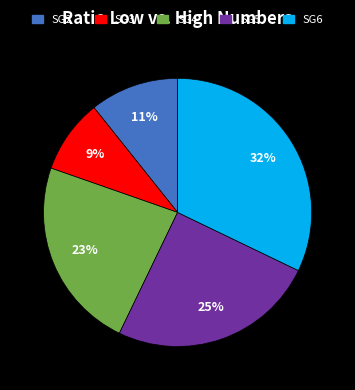

Which has a higher value, SG6 or SG3?

SG6